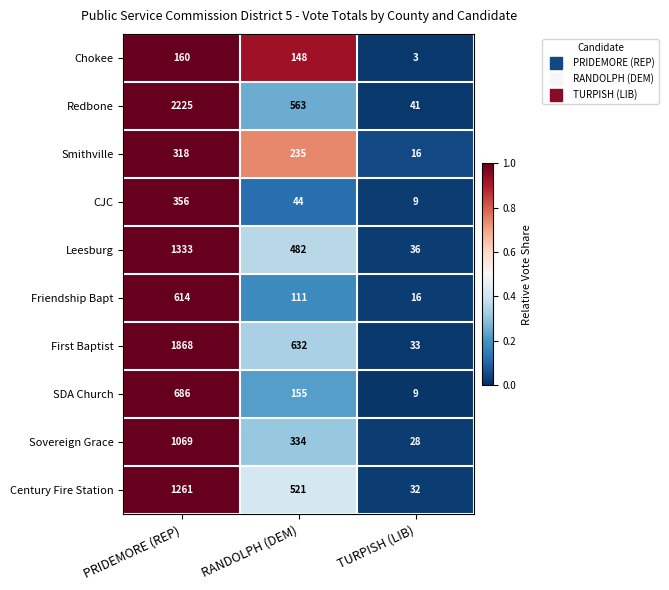

What value does the CJC series have at RANDOLPH (DEM), to the nearest 10?

40